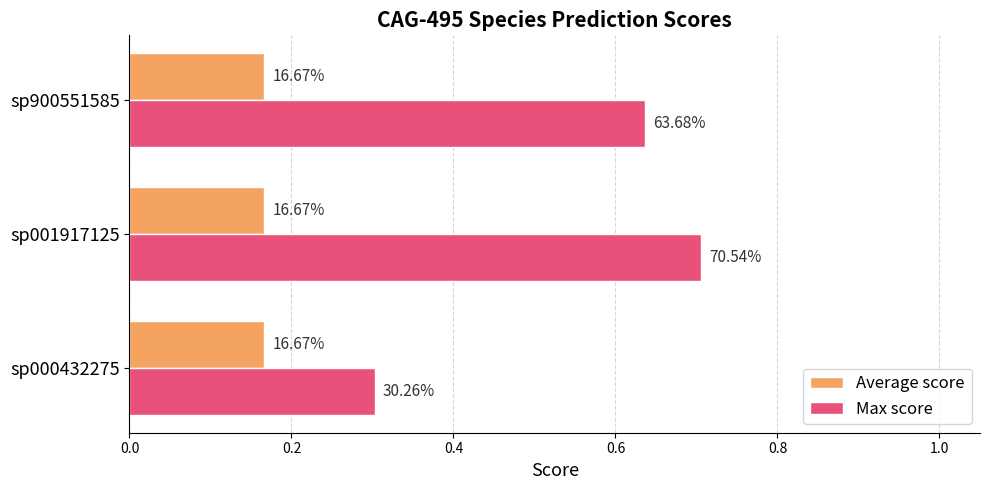

What are all the series names shown in the legend?

Average score, Max score